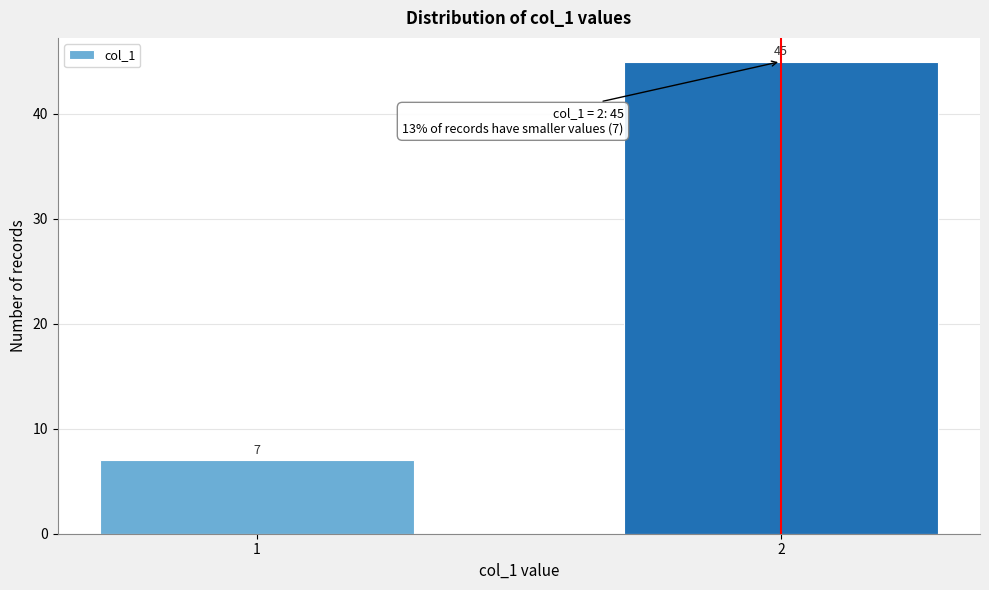

Reading left to right, what are all the values shown in this chart?

1=7	2=45